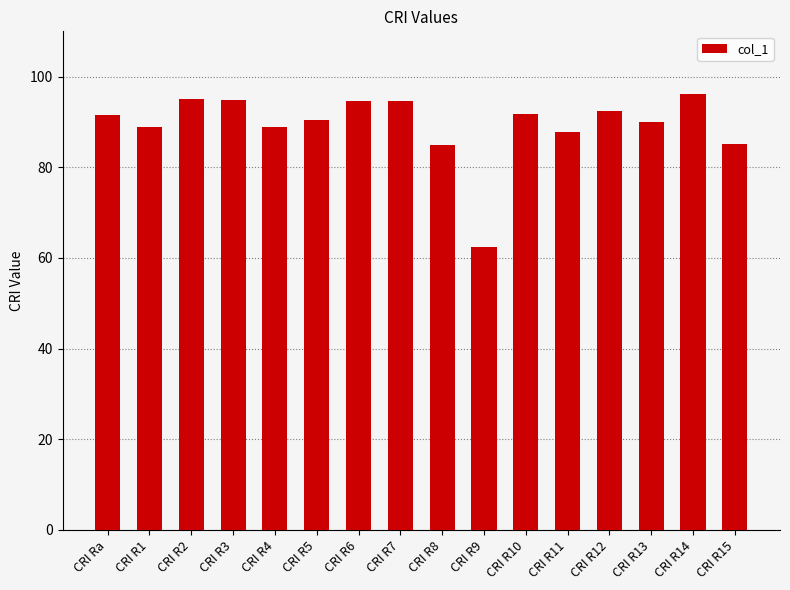

Read the value at CRI R7.

94.7